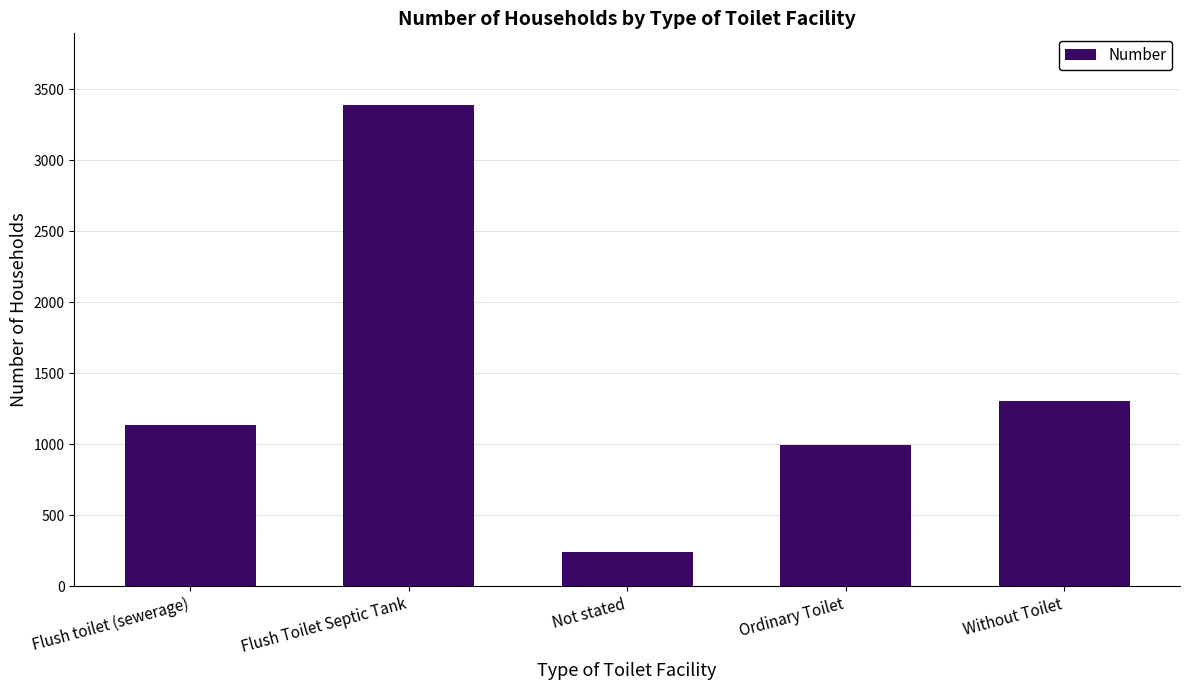

Reading left to right, extract all data points from this chart.

1135	3386	240	993	1307